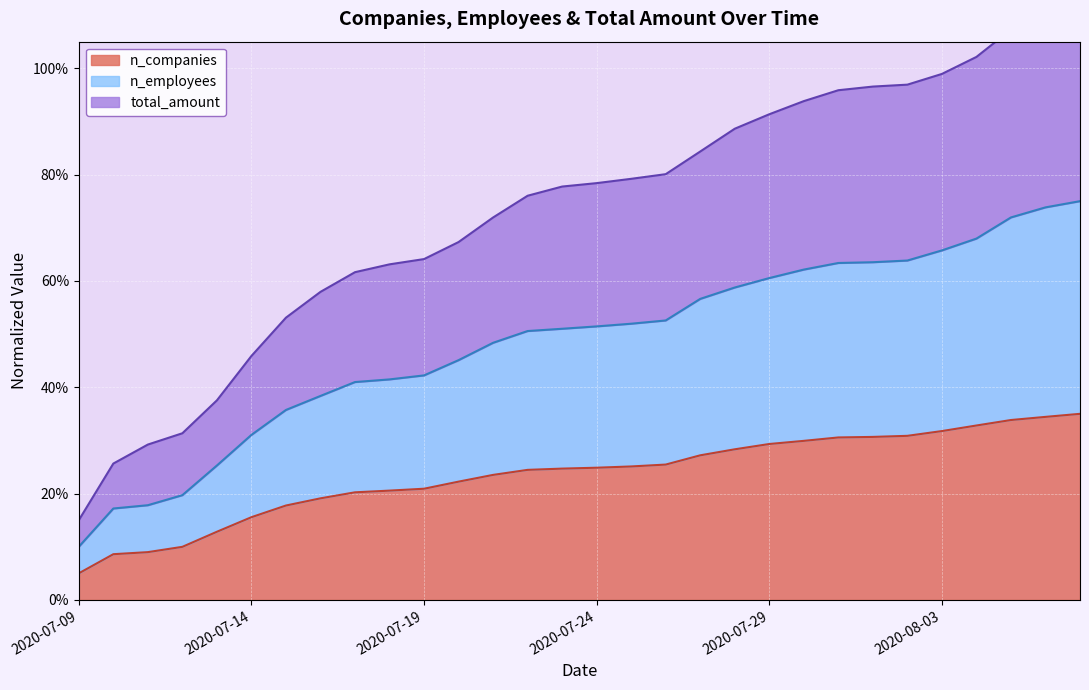

True or false: n_employees and total_amount intersect in this chart.

False